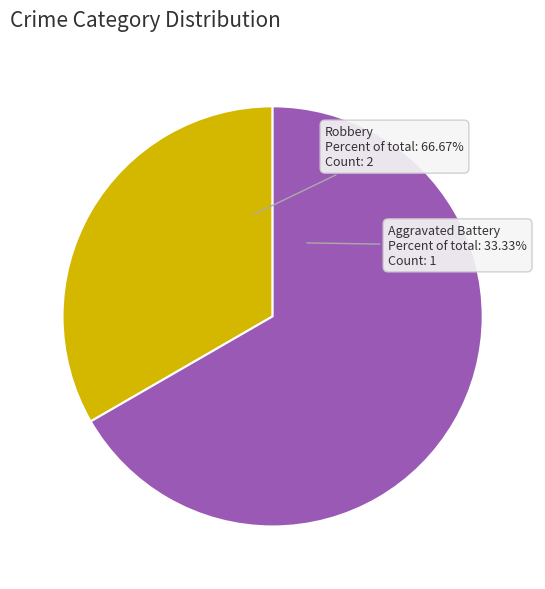

True or false: Robbery accounts for 55% of the total.

False